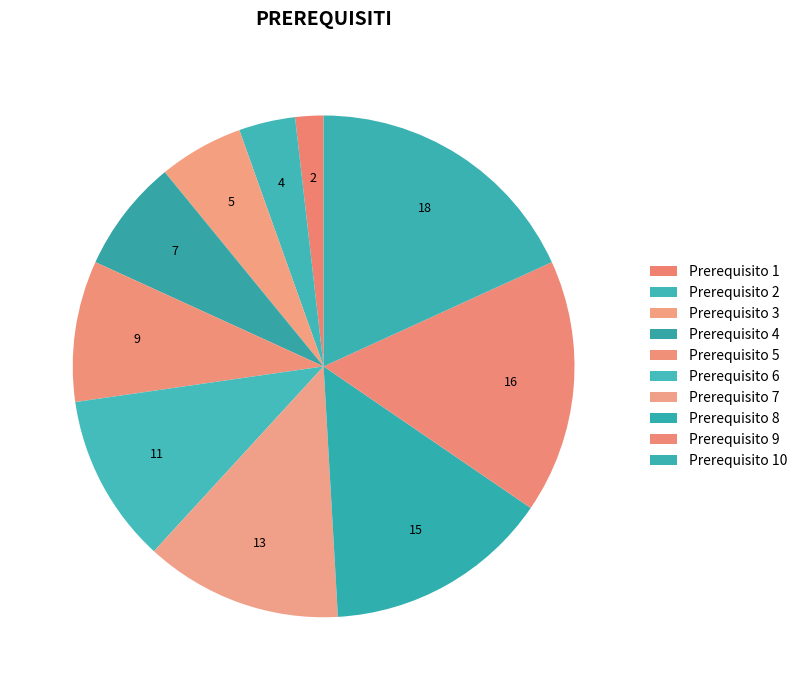

Count the number of slices in the pie.

10